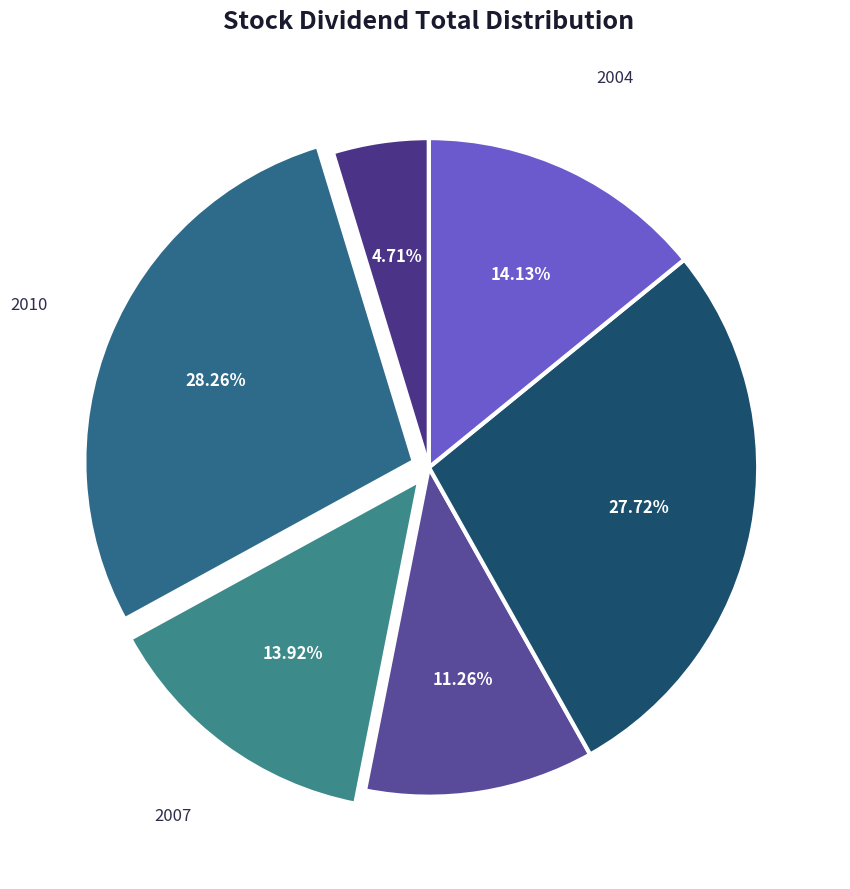

To the nearest percent, what is the difference between the largest and smallest slice percentages?

24%